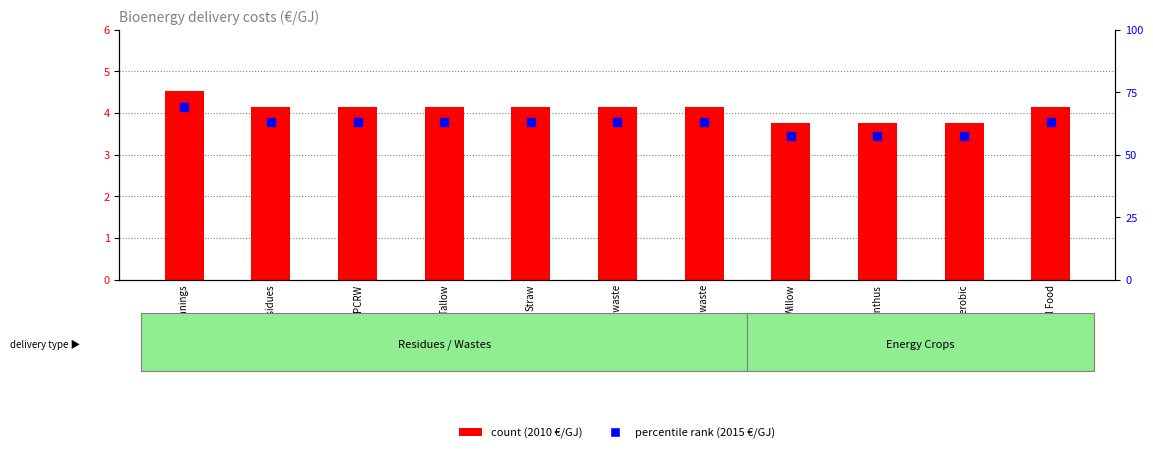

Which series has the largest total across all categories?

percentile rank within the sample